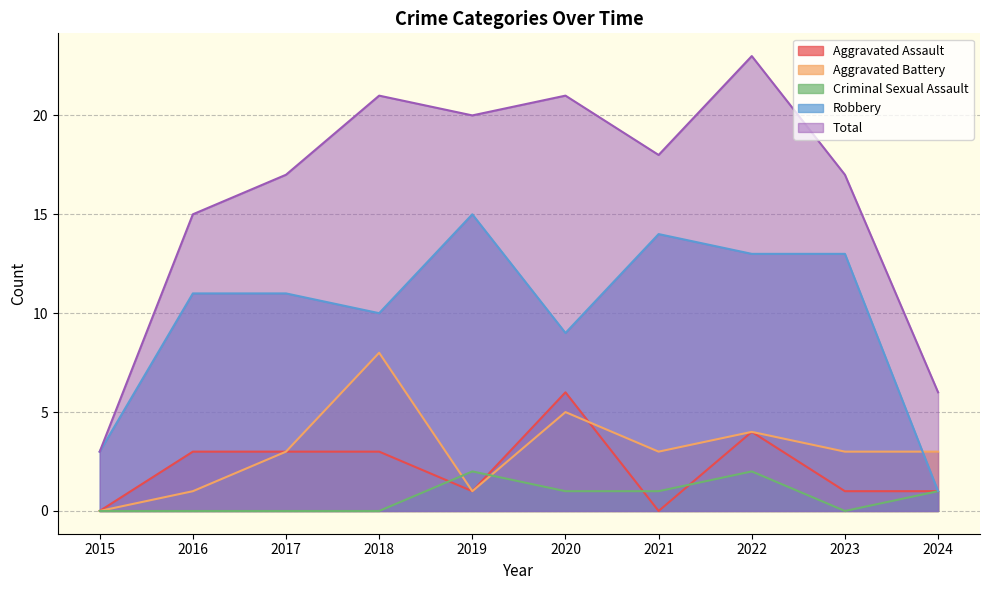

Rank the series by their maximum value, from lowest to highest.

Criminal Sexual Assault, Aggravated Assault, Aggravated Battery, Robbery, Total